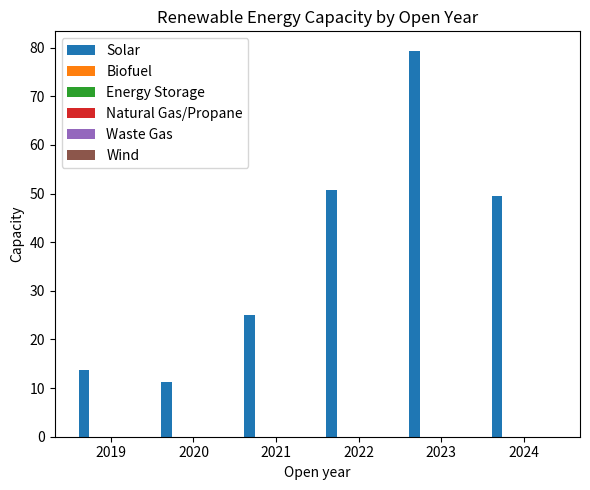

What is the smallest value displayed?

11.2